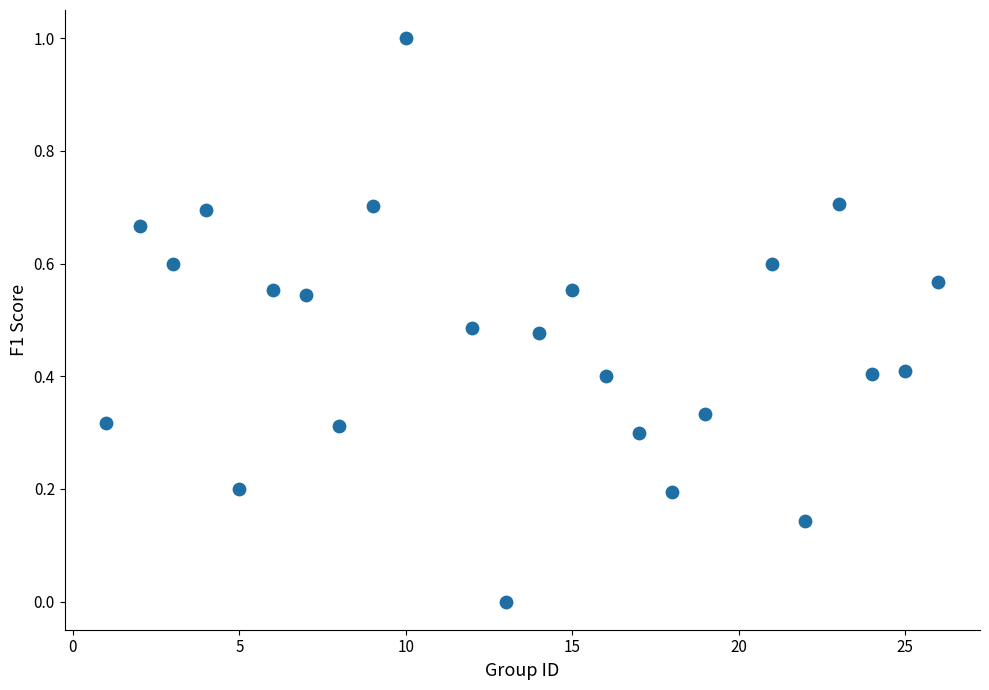

What is the range of X values (max minus min)?

25.0